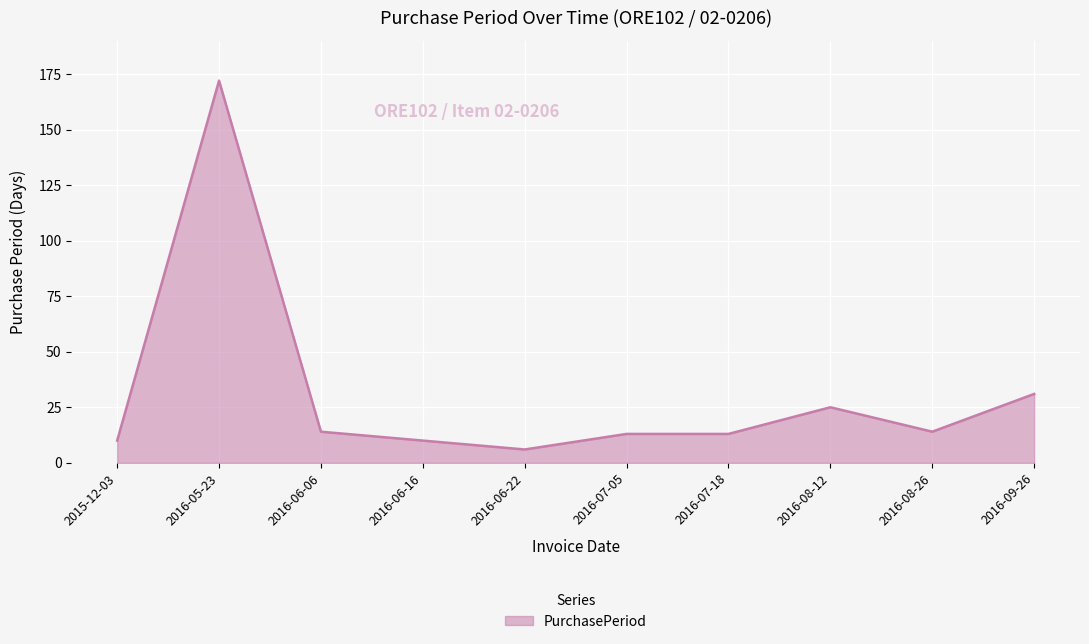

What is the minimum value shown in the chart?

6